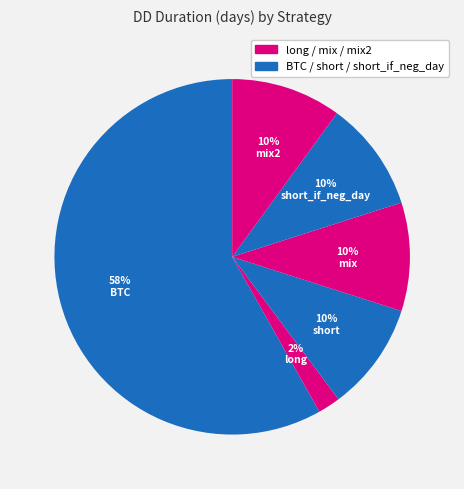

How many slices are in this pie chart?

6